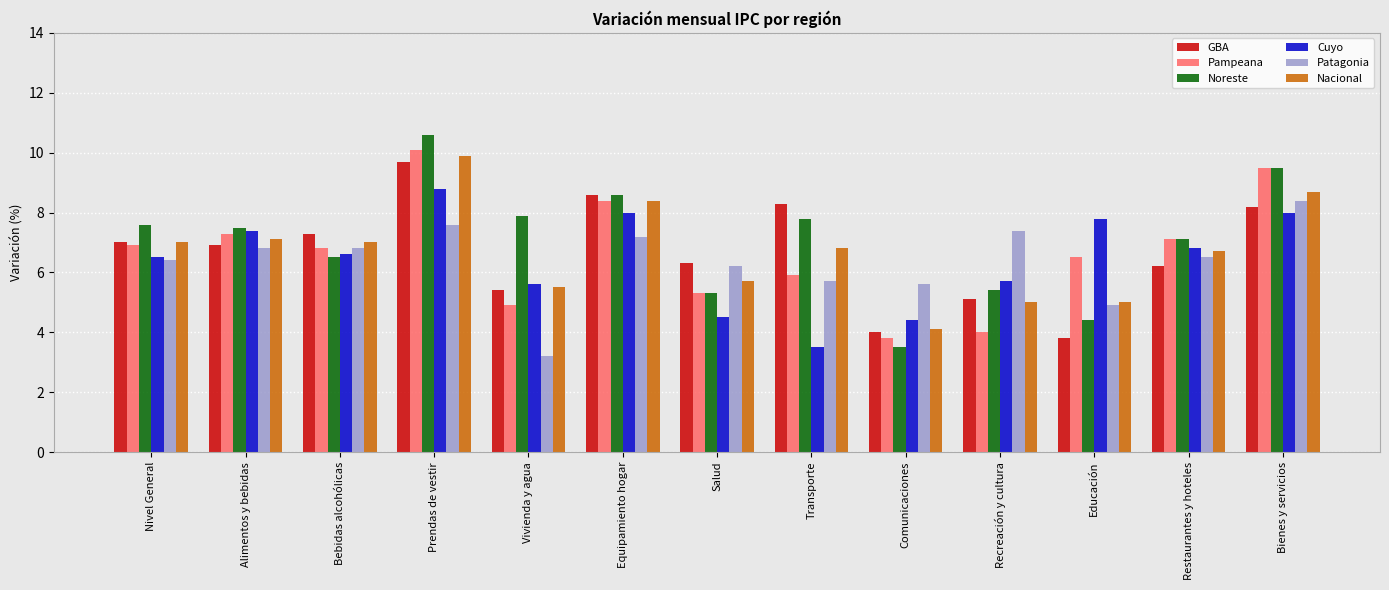

How many data points does each series have?

13